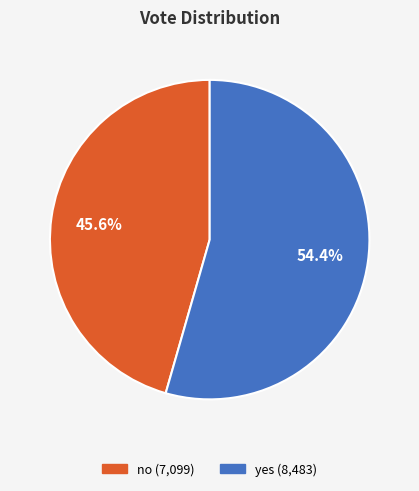

True or false: no accounts for 57% of the total.

False